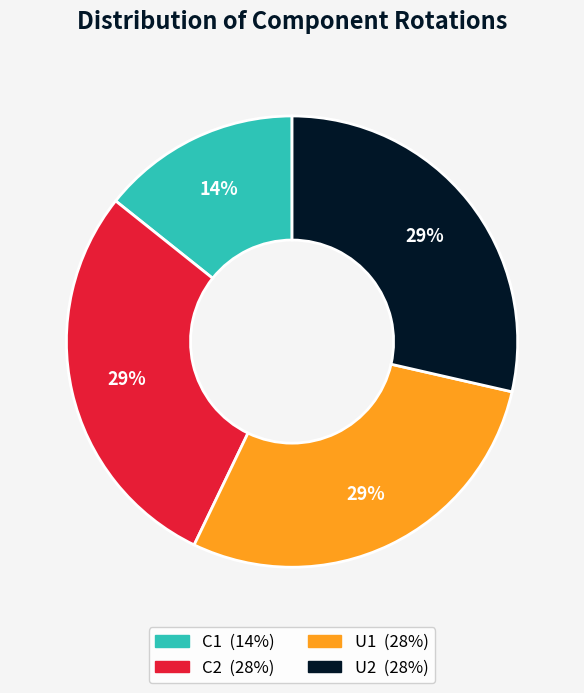

Which category has the smallest portion of the pie?

C1